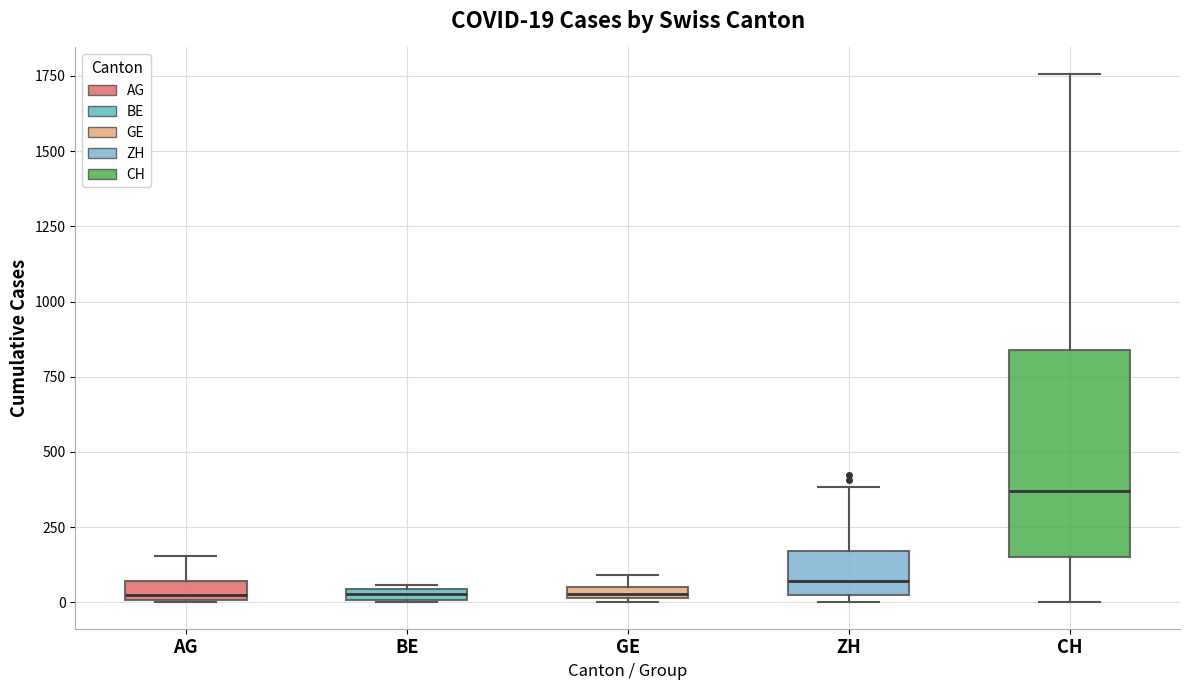

Which box is the tallest, from its lower edge to its upper edge?

CH